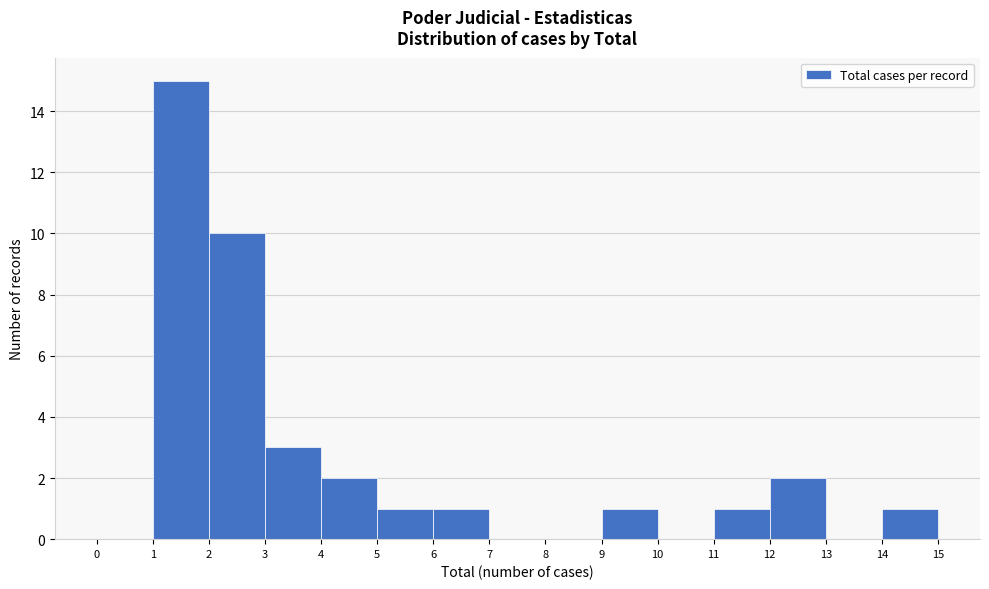

Reading left to right, transcribe this chart: for each bar, give the range it covers on the x-axis and its height. The values are not printed on the chart, so give them approximately, as read against the axis.

0 to 1: 0
1 to 2: 15
2 to 3: 10
3 to 4: 3
4 to 5: 2
5 to 6: 1
6 to 7: 1
7 to 8: 0
8 to 9: 0
9 to 10: 1
10 to 11: 0
11 to 12: 1
12 to 13: 2
13 to 14: 0
14 to 15: 1